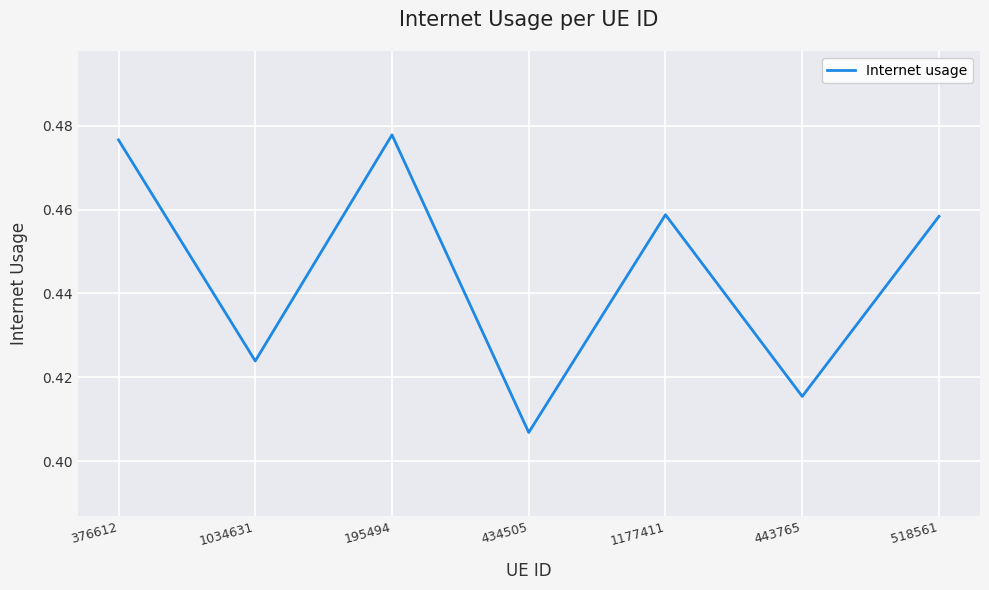

Between 1034631 and 434505, which is larger?

1034631